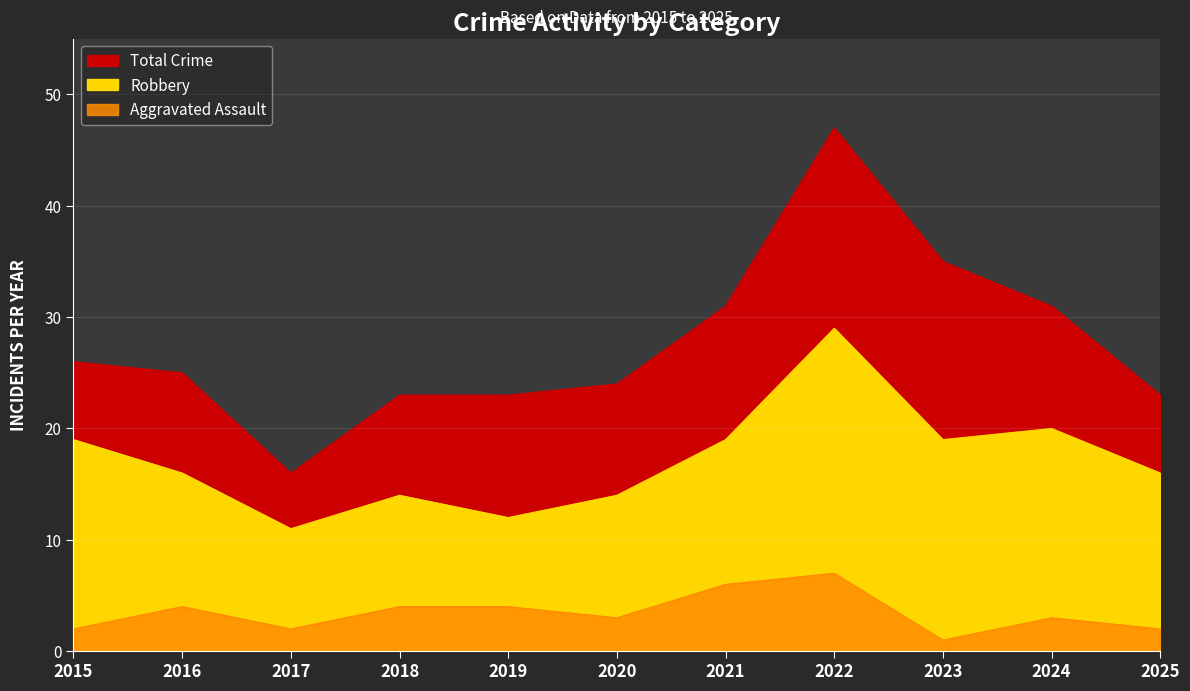

Which series has the widest spread of values?

Total